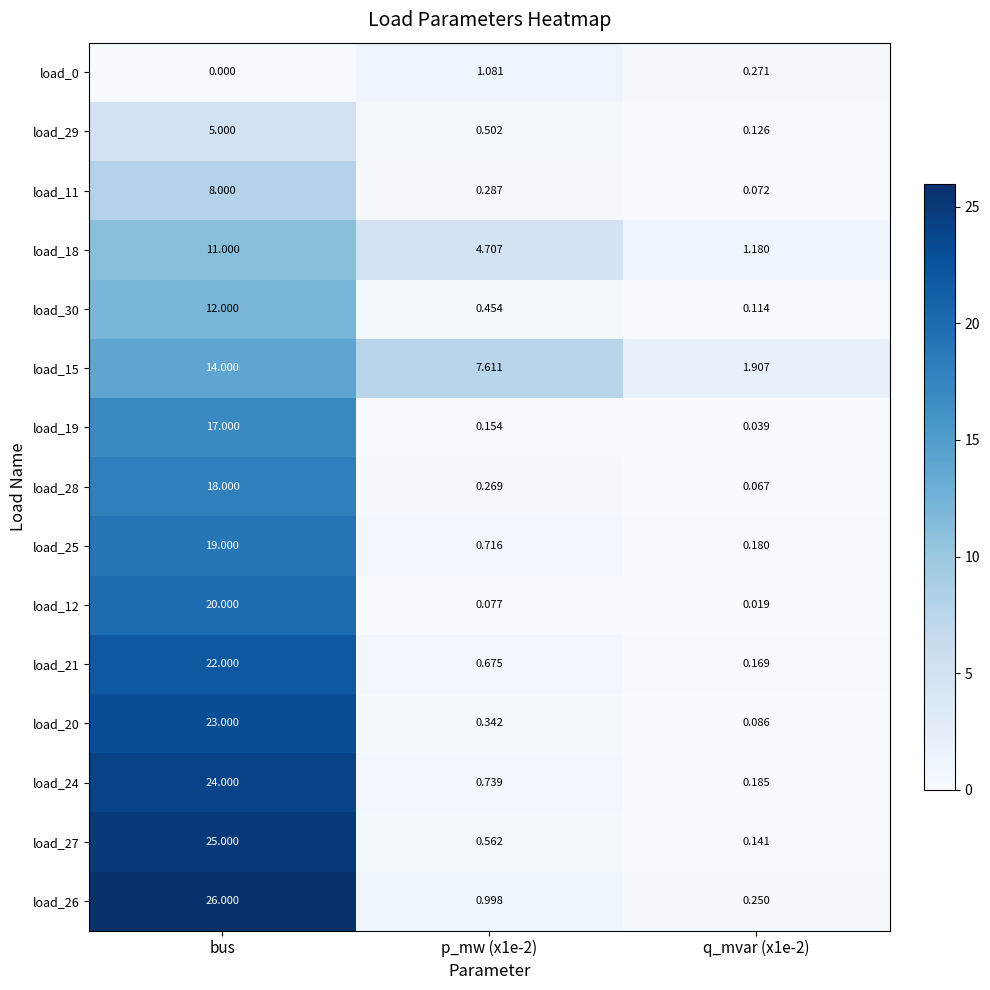

At which category is the sum across all series the highest?

bus